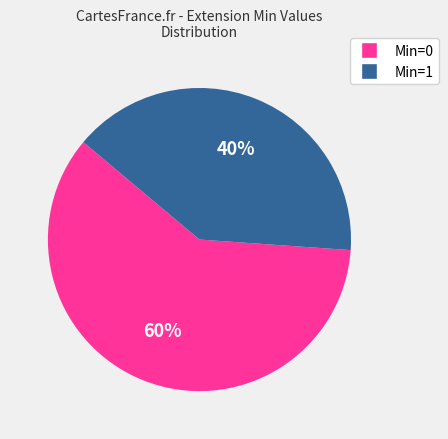

Does any single category account for the majority?

Yes